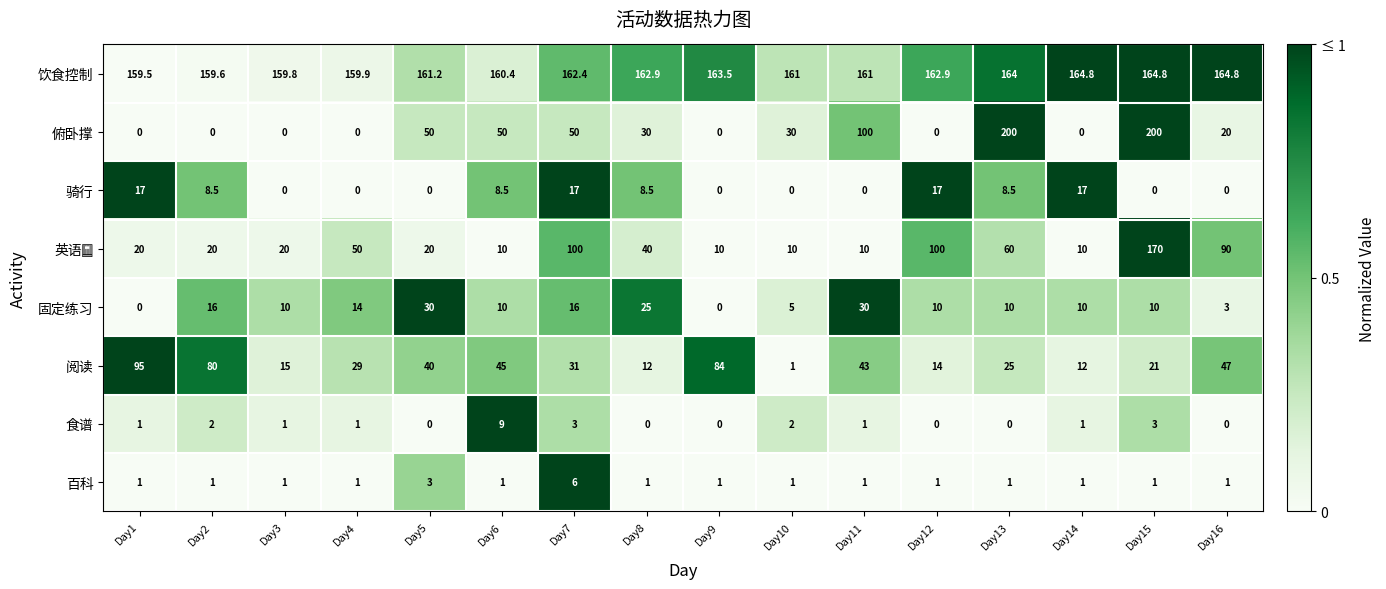

True or false: 百科 has a value of 1.8 at Day7.

False